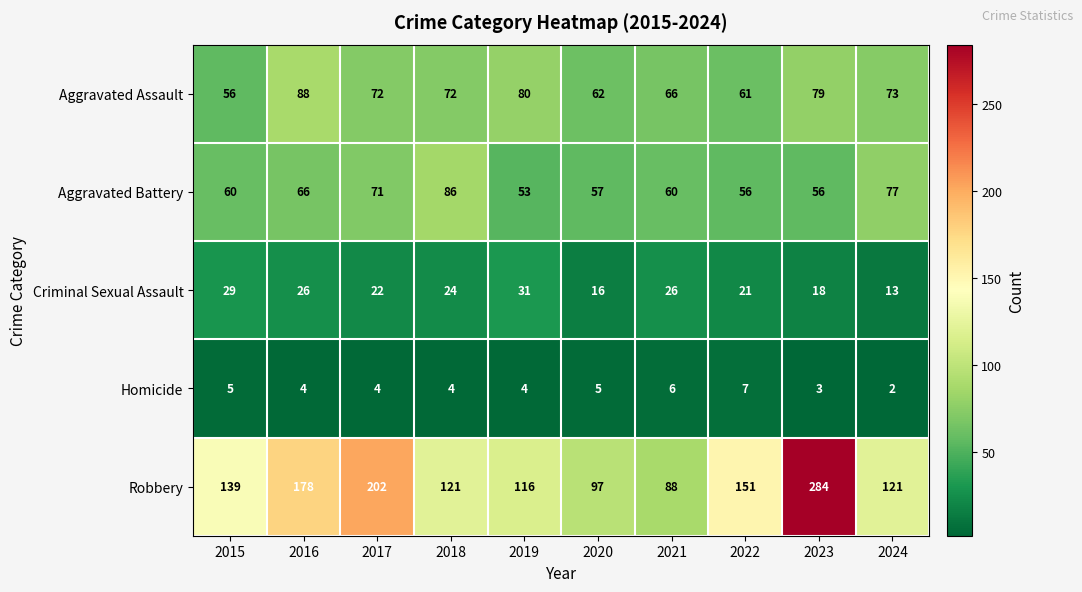

Which label corresponds to the largest value in the chart?

2023